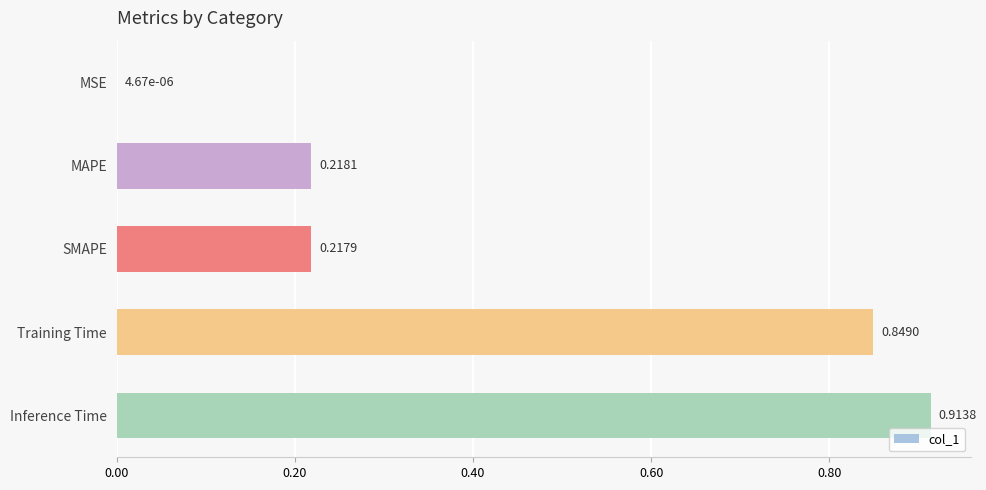

What is the sum of all values?

2.2